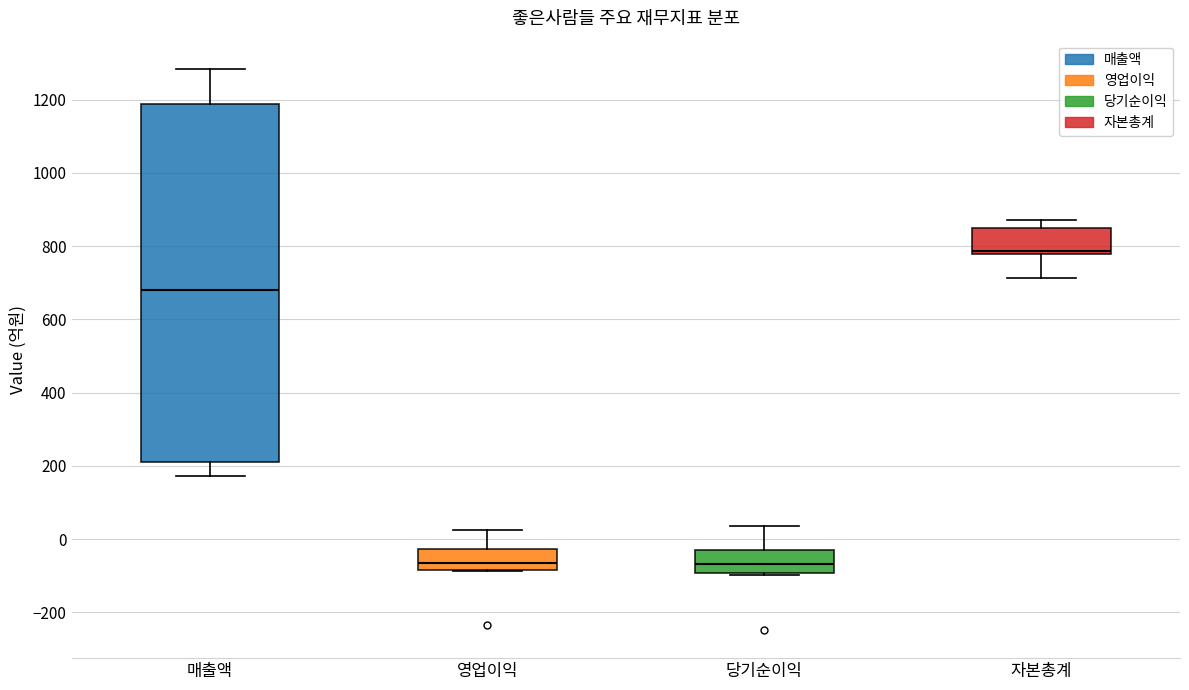

Reading left to right, read every box against the y-axis: the position of its median line, the range the box covers, and the ends of its whiskers. The values are not printed on the chart, so give them approximately, as read against the axis.

매출액: median 680, box 220 to 1180, whiskers 180 to 1280
영업이익: median -60, box -80 to -20, whiskers -80 to 20
당기순이익: median -60, box -100 to -20, whiskers -100 (just below the box's lower edge) to 40
자본총계: median 780 (just above the box's lower edge), box 780 to 840, whiskers 720 to 880